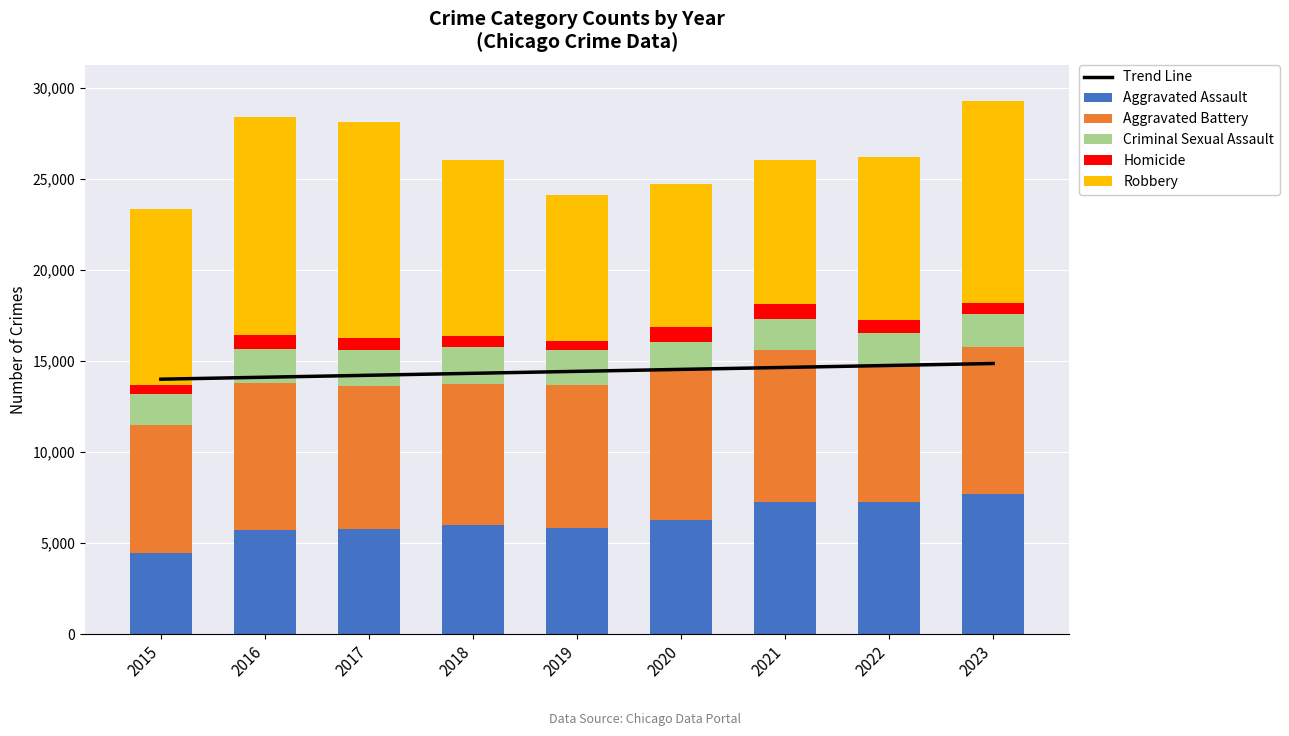

What is the value of the Robbery bar at the 9th from the left?

11059.0